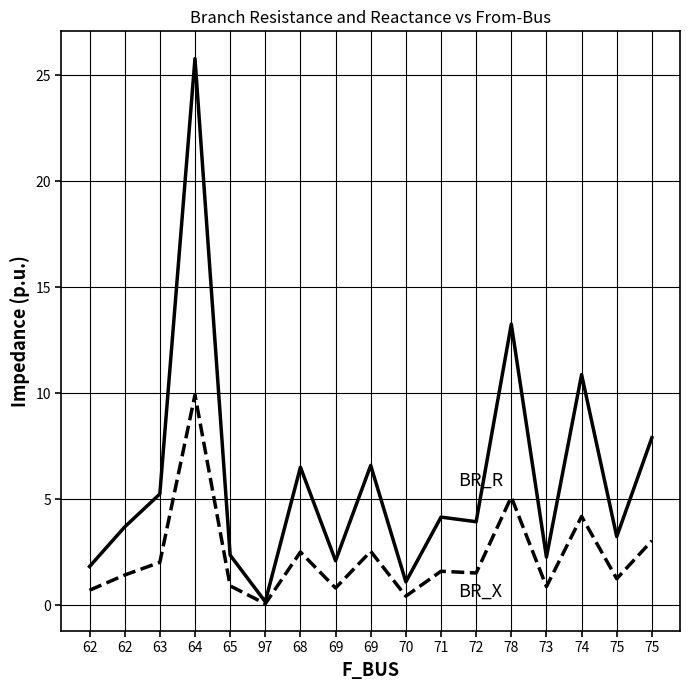

Does the chart have visible grid lines?

Yes